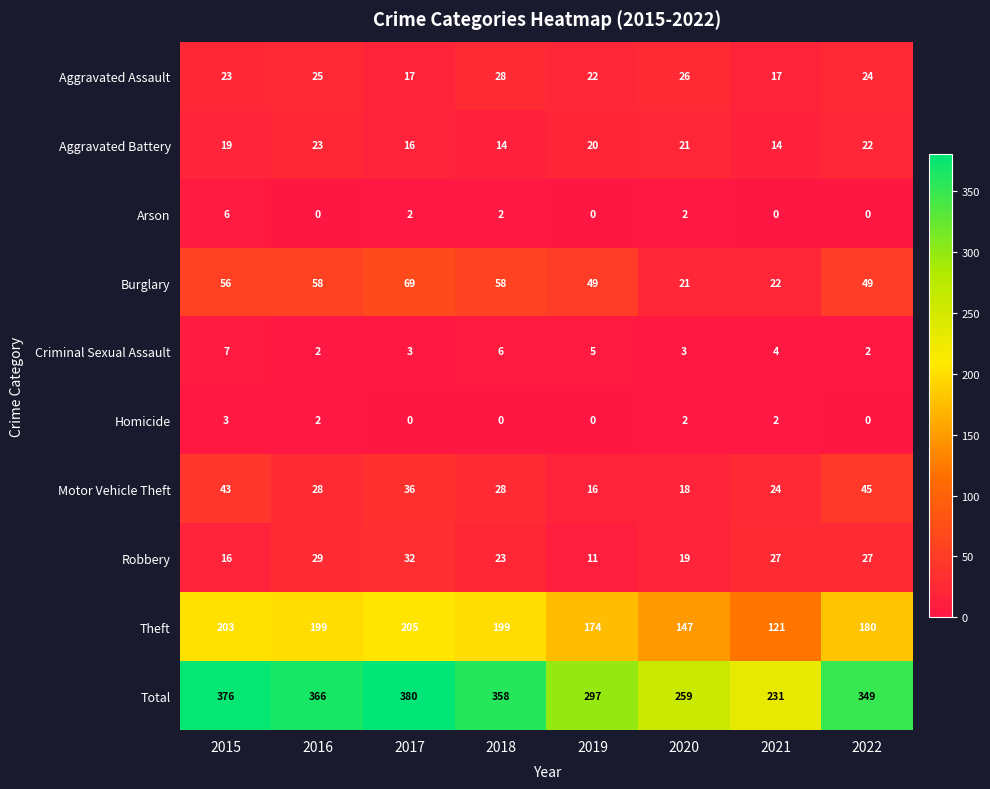

Which series has the largest total across all categories?

Total